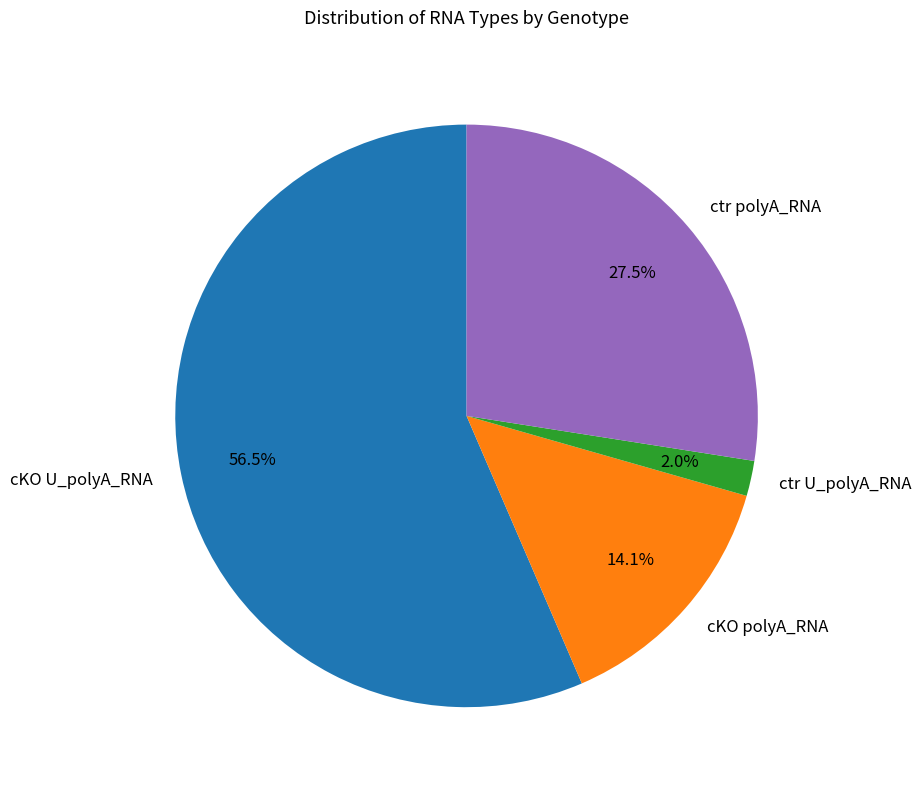

Between cKO U_polyA_RNA and ctr U_polyA_RNA, which is larger?

cKO U_polyA_RNA